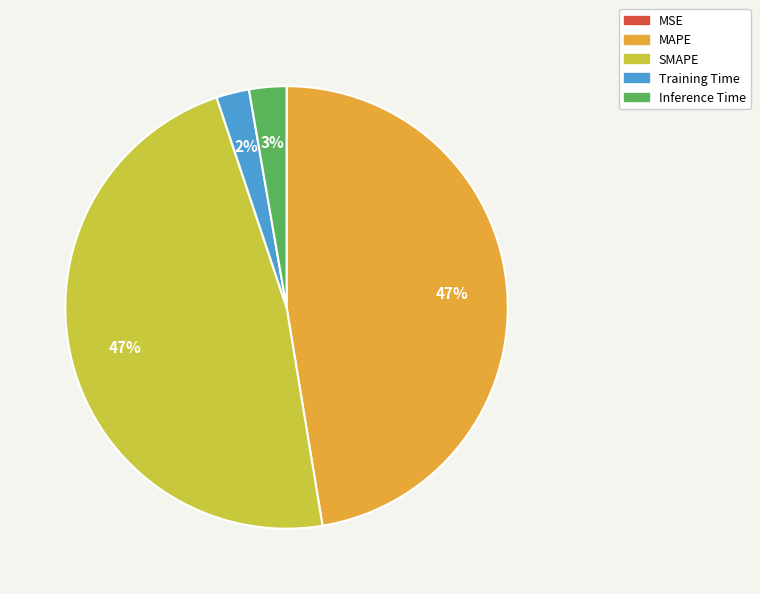

True or false: Inference Time accounts for 3% of the total.

True